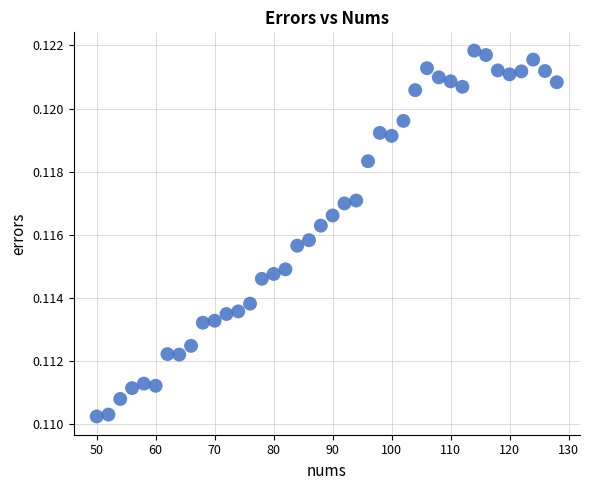

What is the range of X values (max minus min)?

78.0